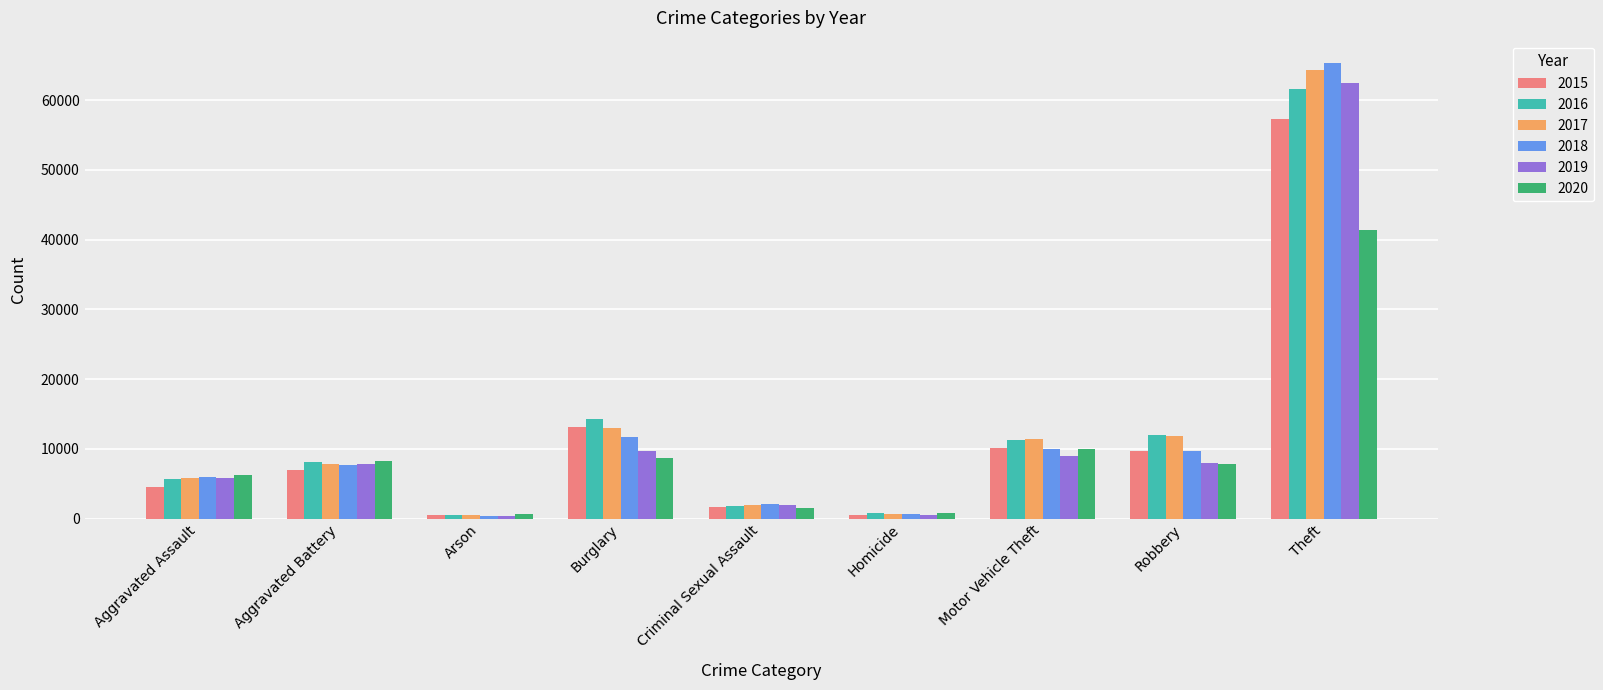

What is the total value across all series at Aggravated Assault?

34091